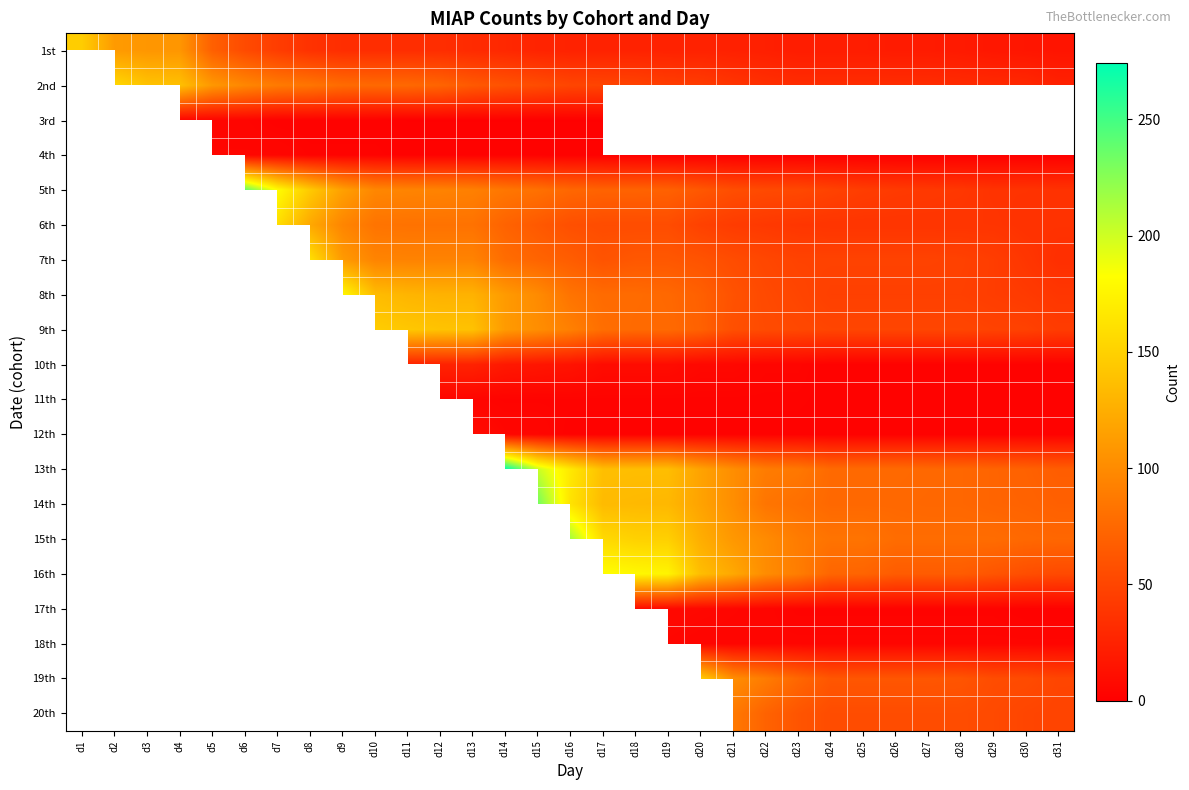

How many categories are shown in the chart?

31